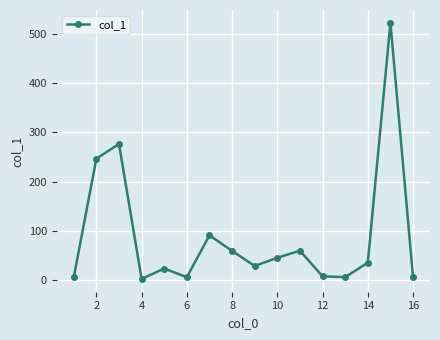

What is the value of the 14th point from the left?

35.9